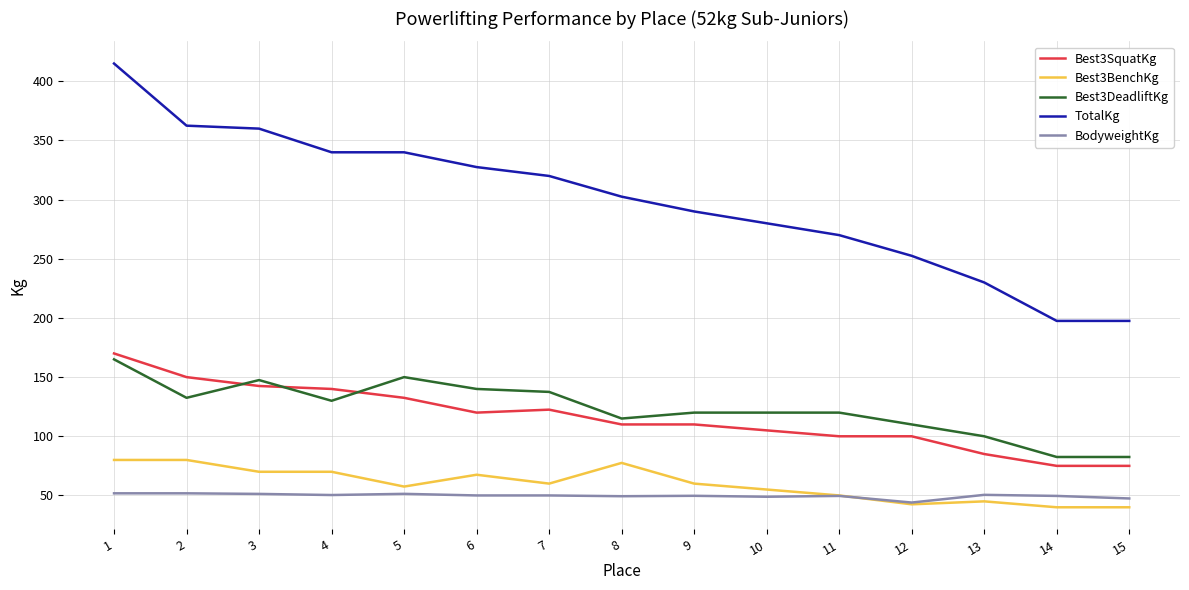

What is the spread (max minus min) of values at 15?

157.5